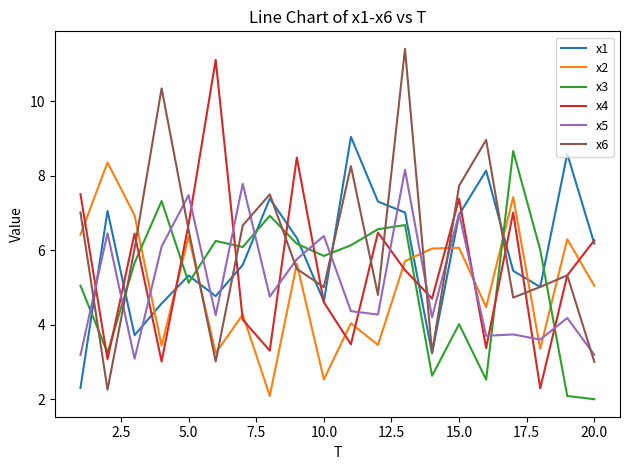

Which series has the largest total across all categories?

x6